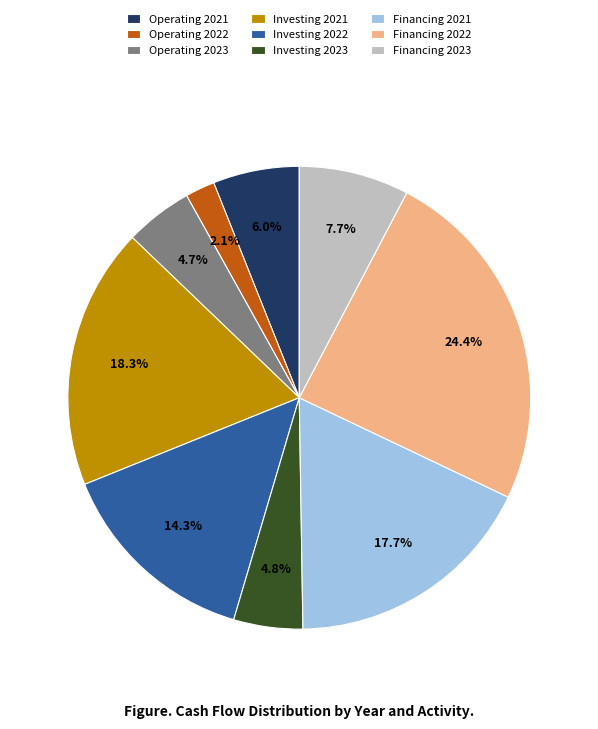

To the nearest percent, what is the average slice percentage?

11%